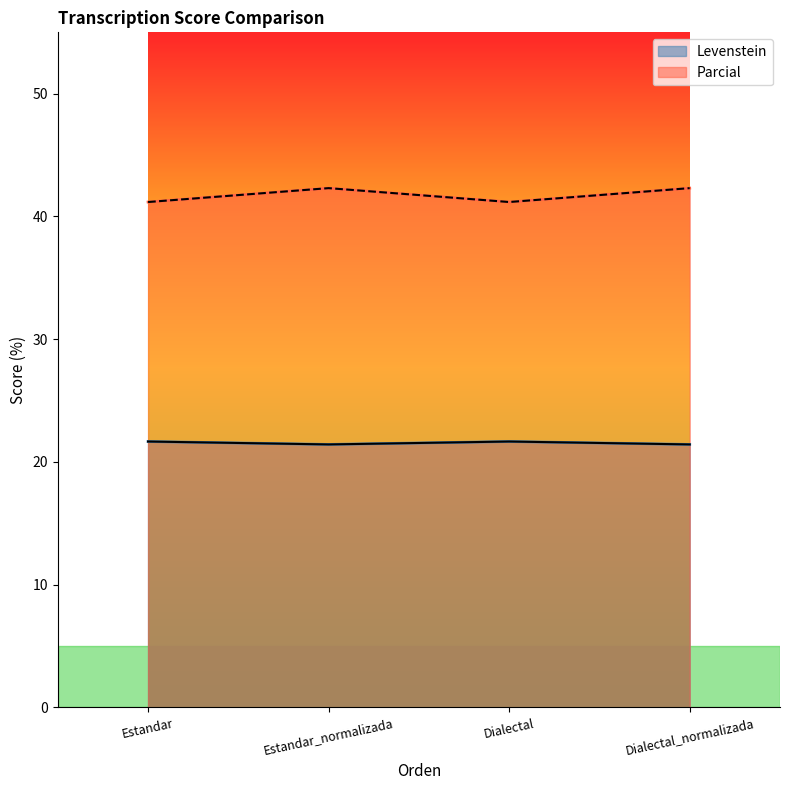

Is the value of Levenstein at Estandar_normalizada greater than the value of Parcial at Dialectal?

No